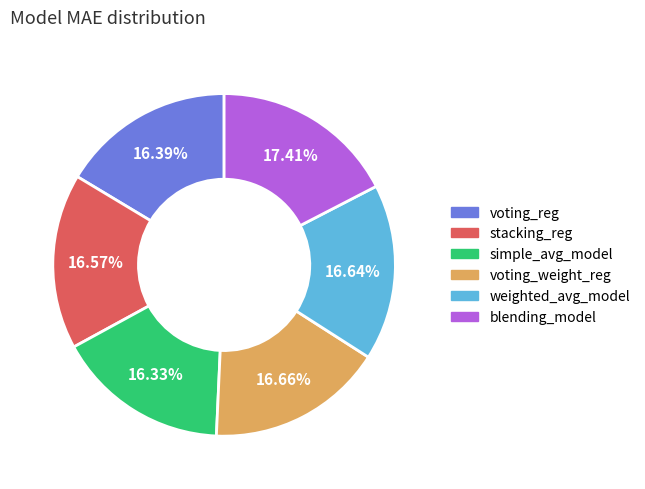

Count the number of slices in the pie.

6